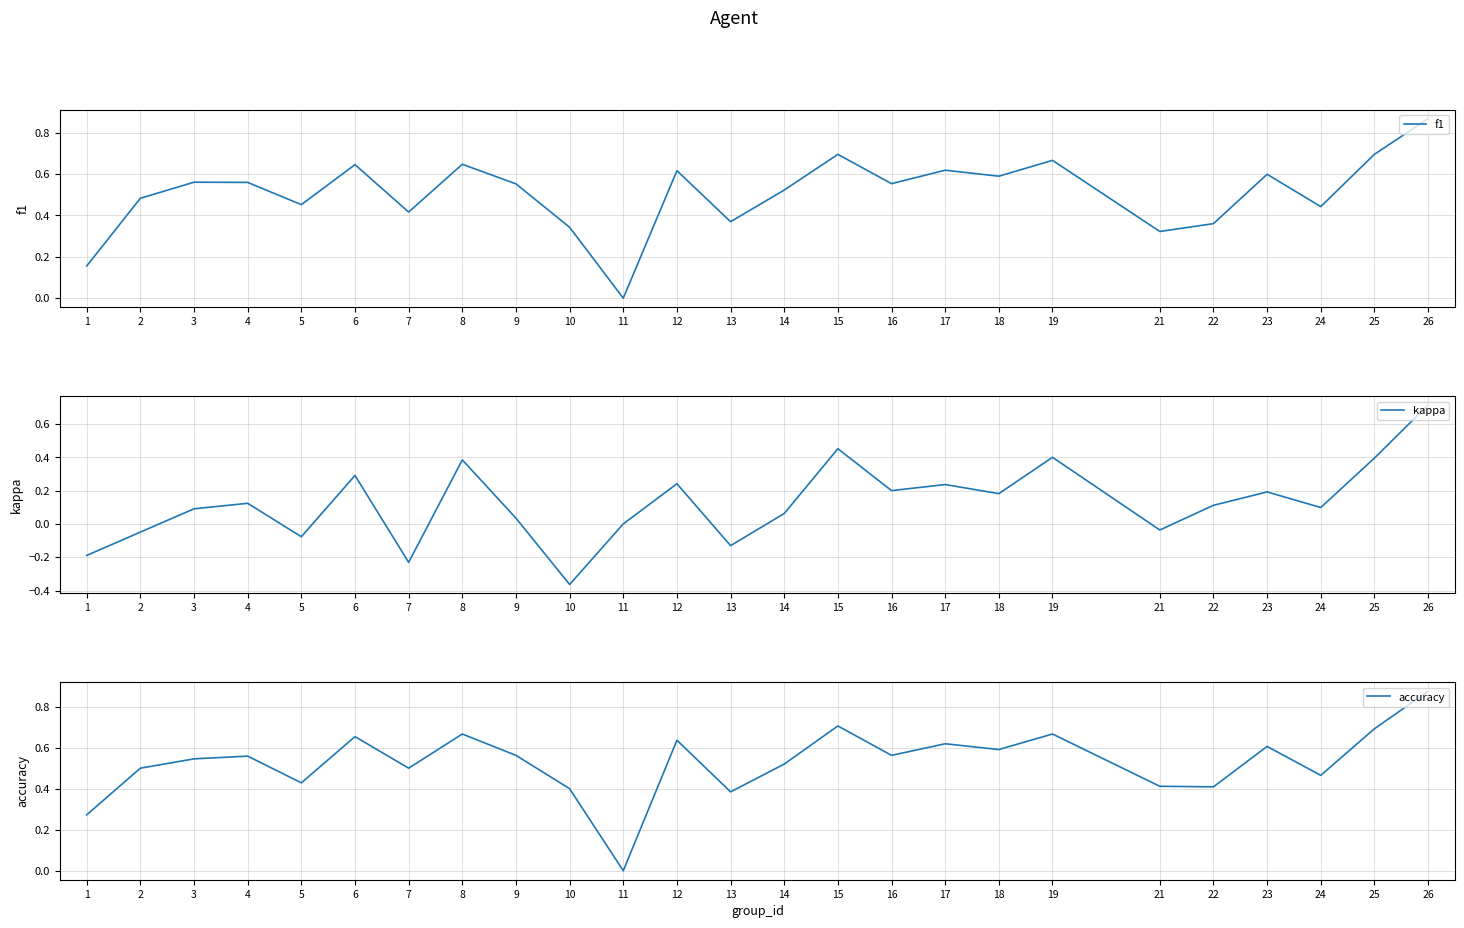

True or false: kappa has more than 0 points higher than both neighbors.

True